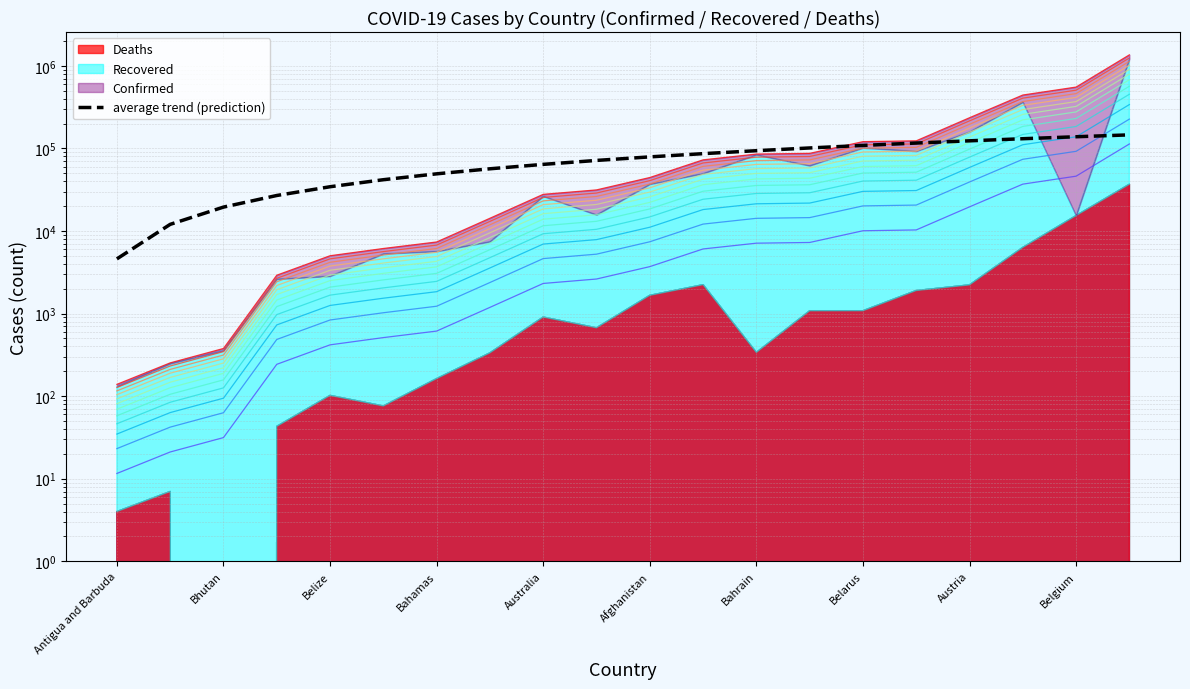

What is the difference between the maximum and minimum values?

141389.4